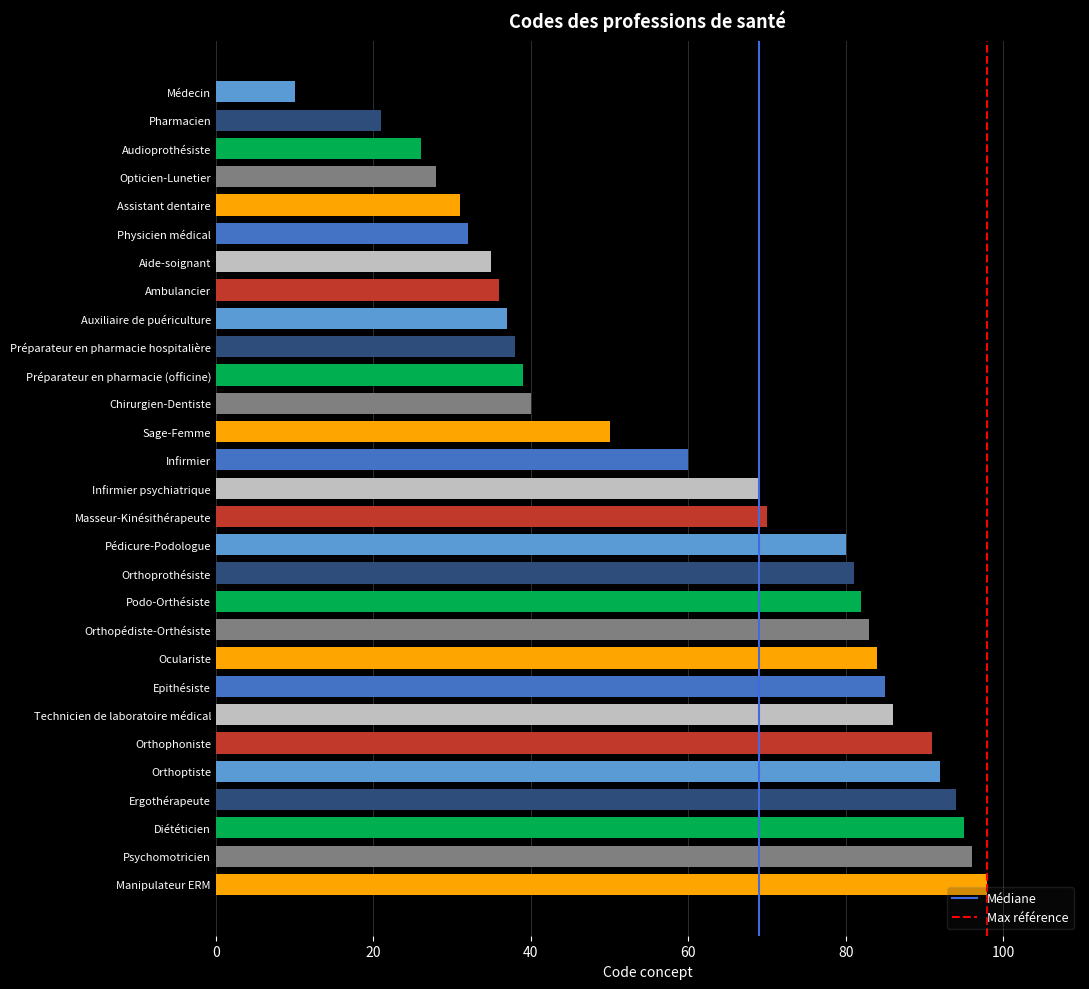

Which label corresponds to the largest value in the chart?

Manipulateur ERM